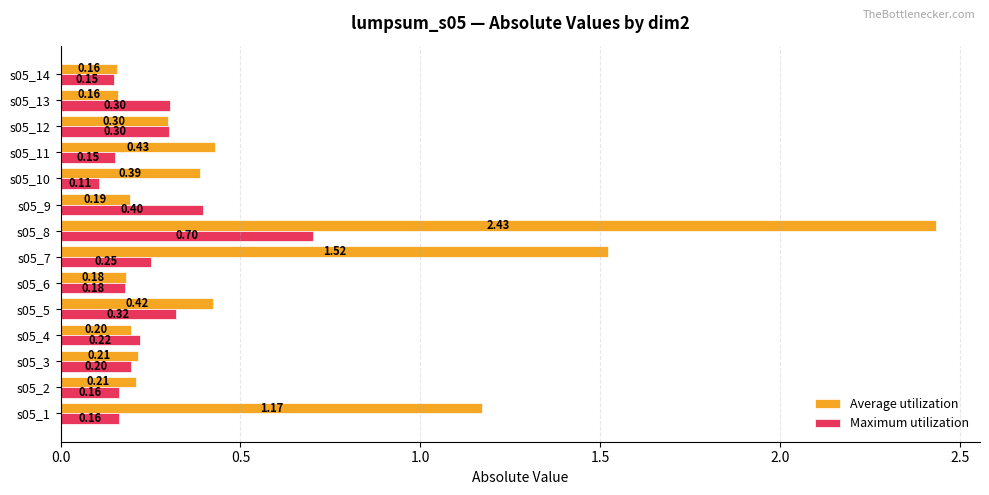

At how many categories does at least one series exceed 0?

14